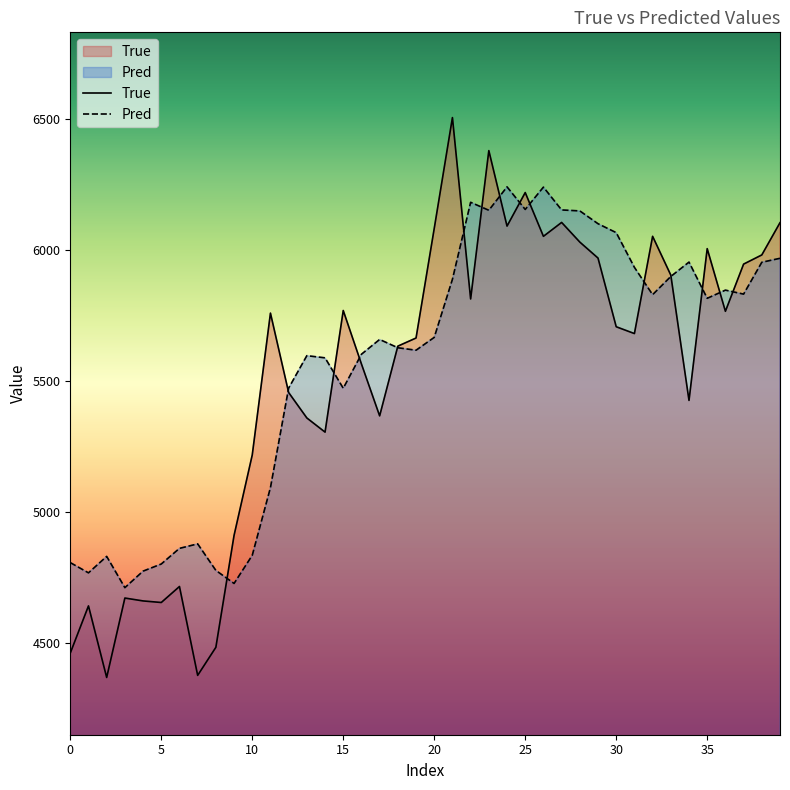

The True series shows 6505.0 at 21. True or false?

True